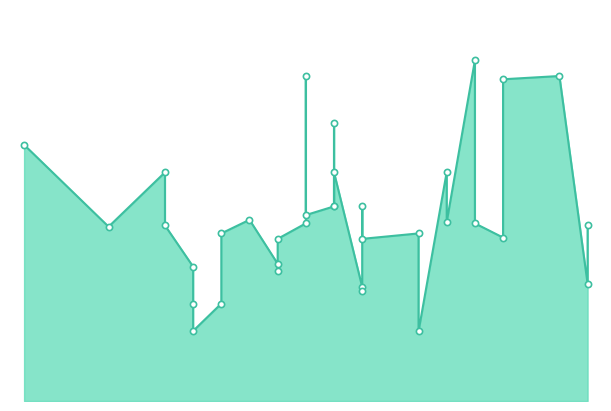

What is the ratio of the value at 25 to the value at 33?

0.5